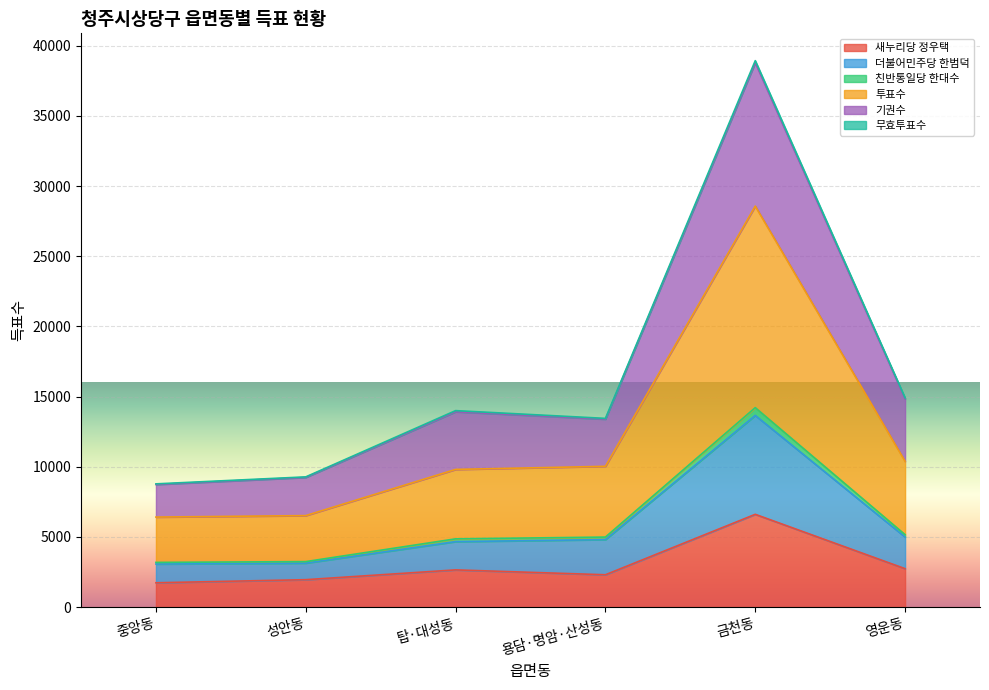

What is the minimum value for 새누리당 정우택?

1733